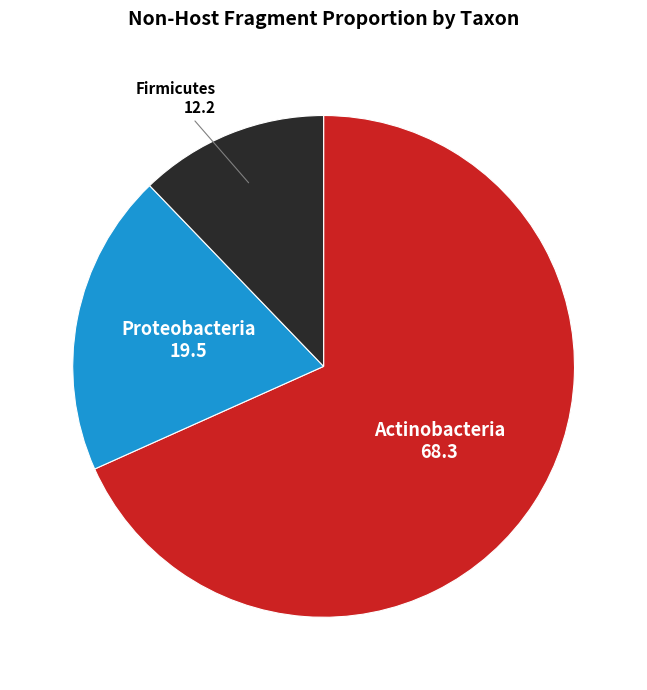

Is there any slice that represents more than half of the pie?

Yes